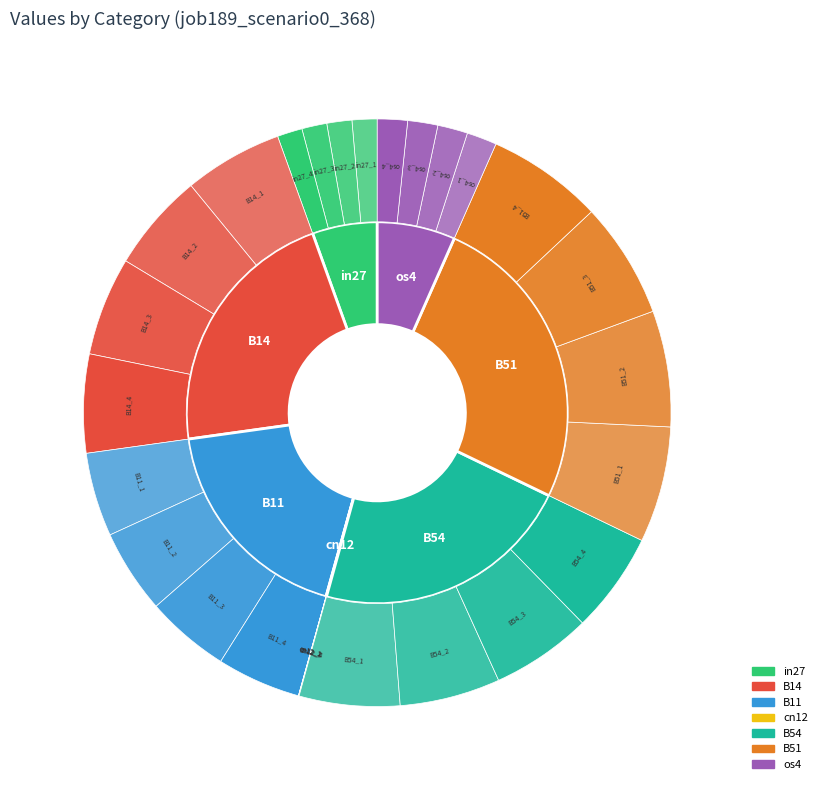

To the nearest percent, what percentage of the pie is B51?

26%